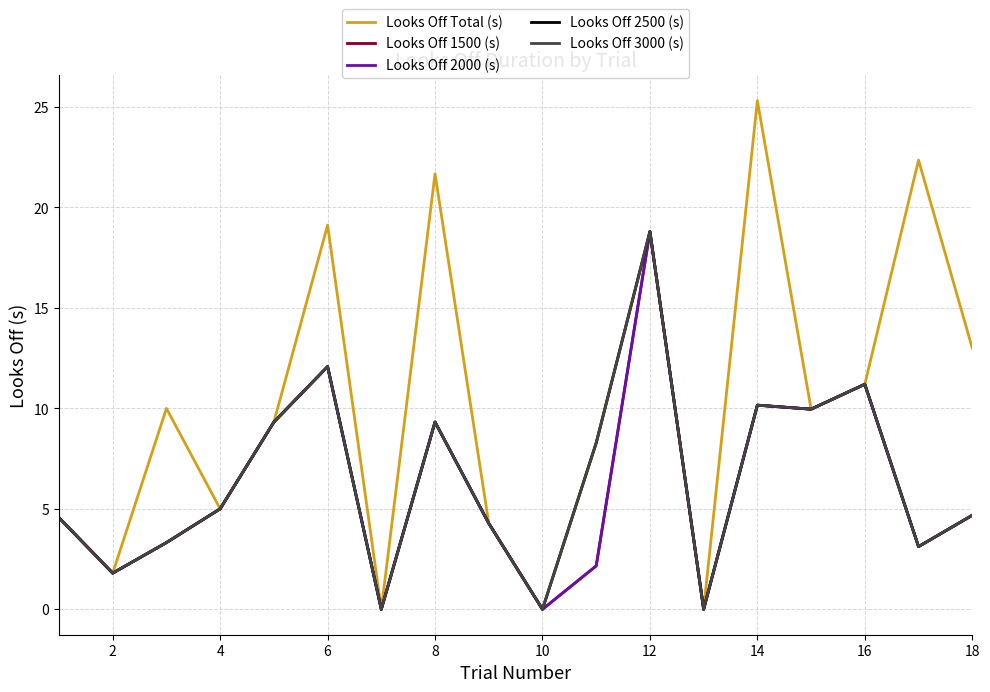

True or false: Looks Off 2500 (s) and Looks Off 2000 (s) intersect in this chart.

False